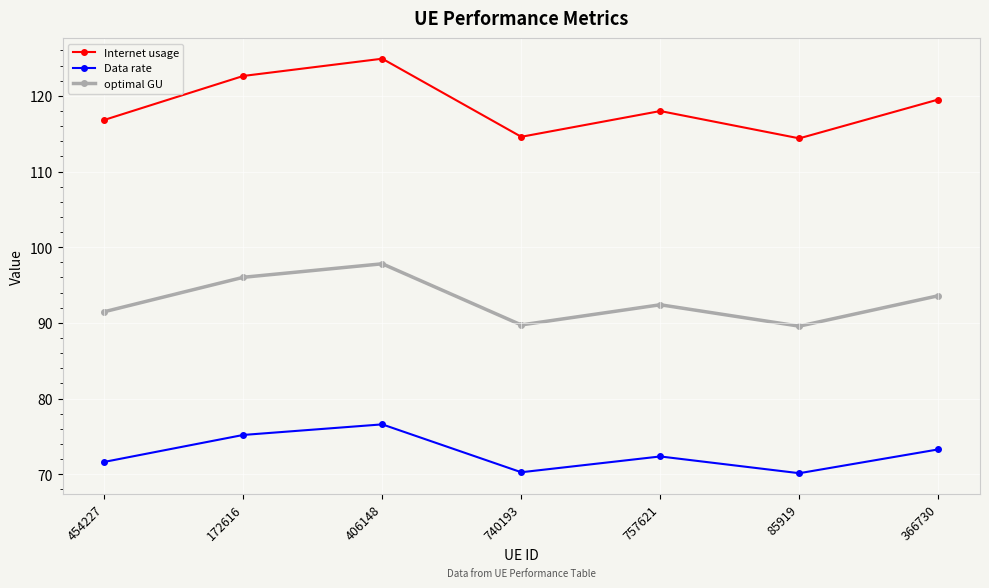

What is the sum of the Internet usage values at 366730 and 757621?

237.5